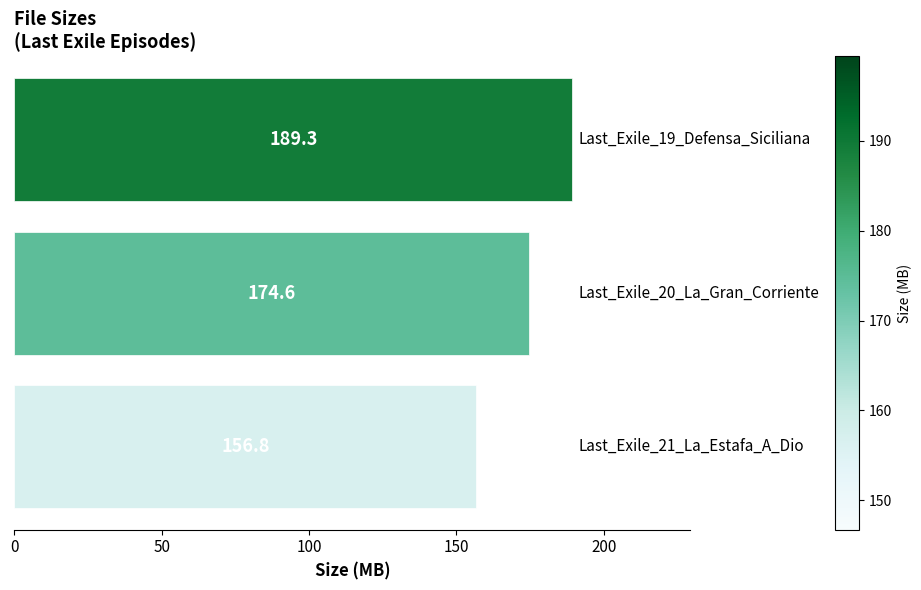

What is the sum of all values?

520.7